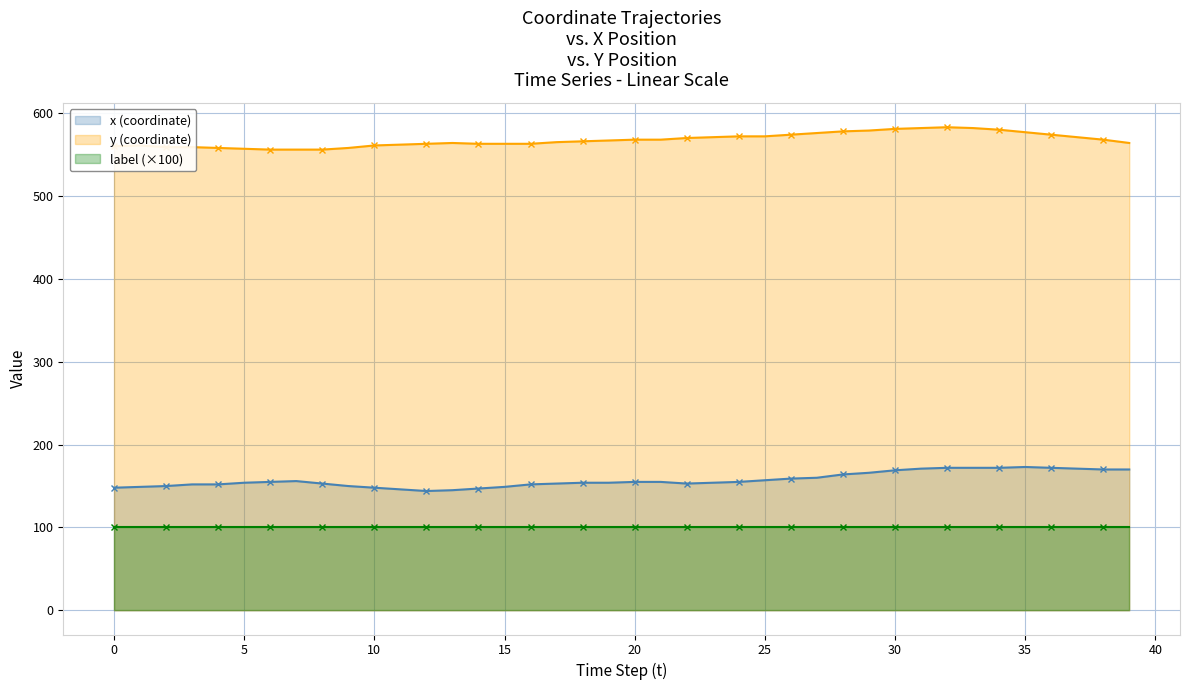

What is the average value of the x (coordinate) series?

158